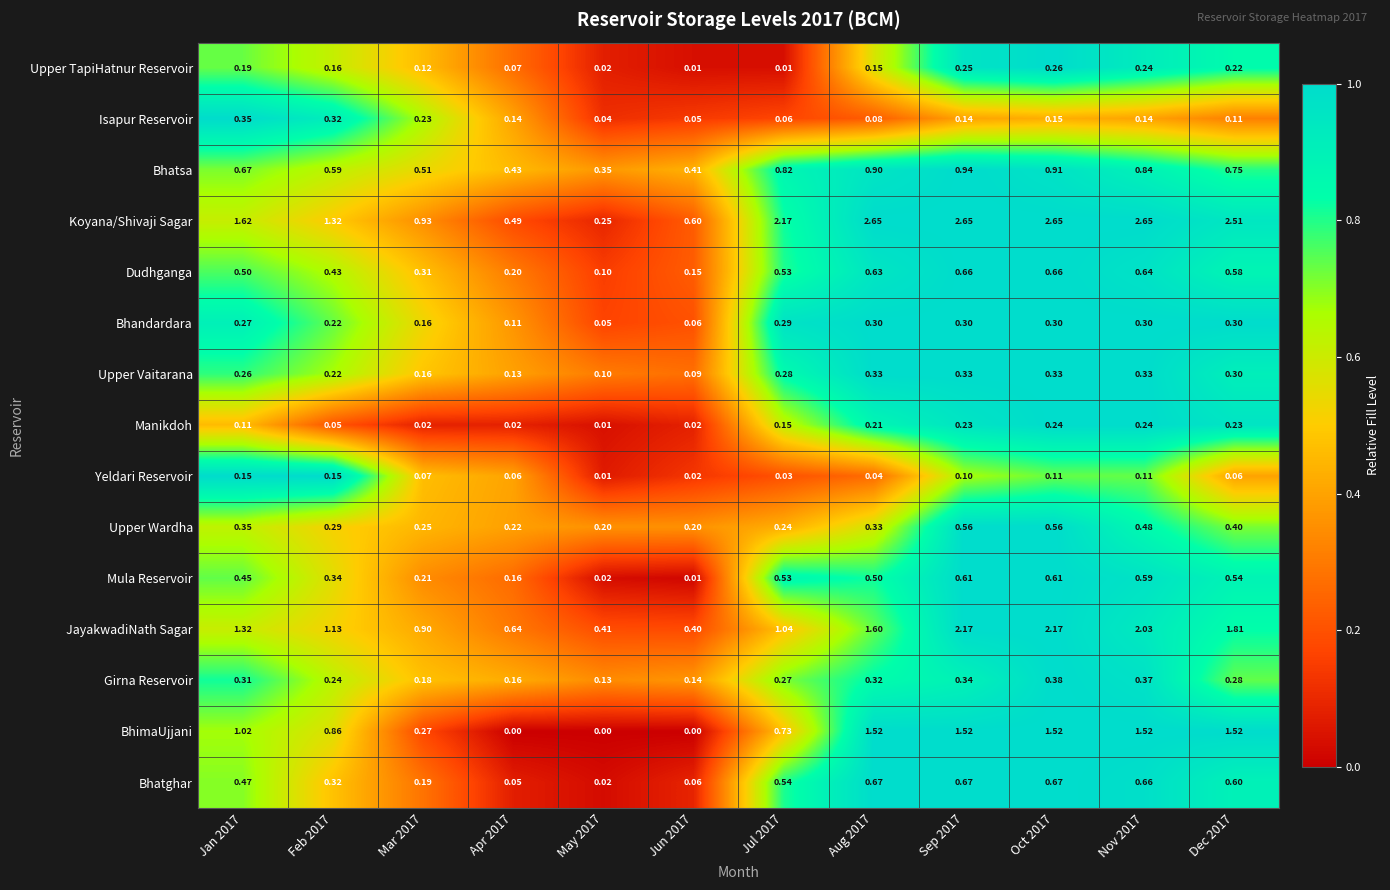

How many data points does each series have?

12